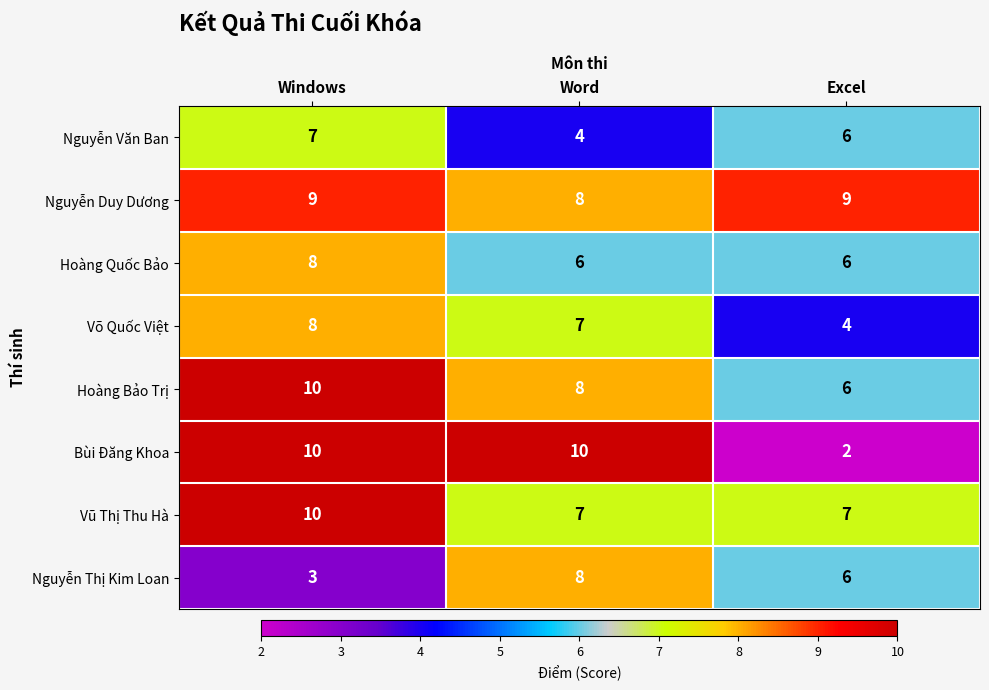

Count the Bùi Đăng Khoa values in the range 2 to 10.

3